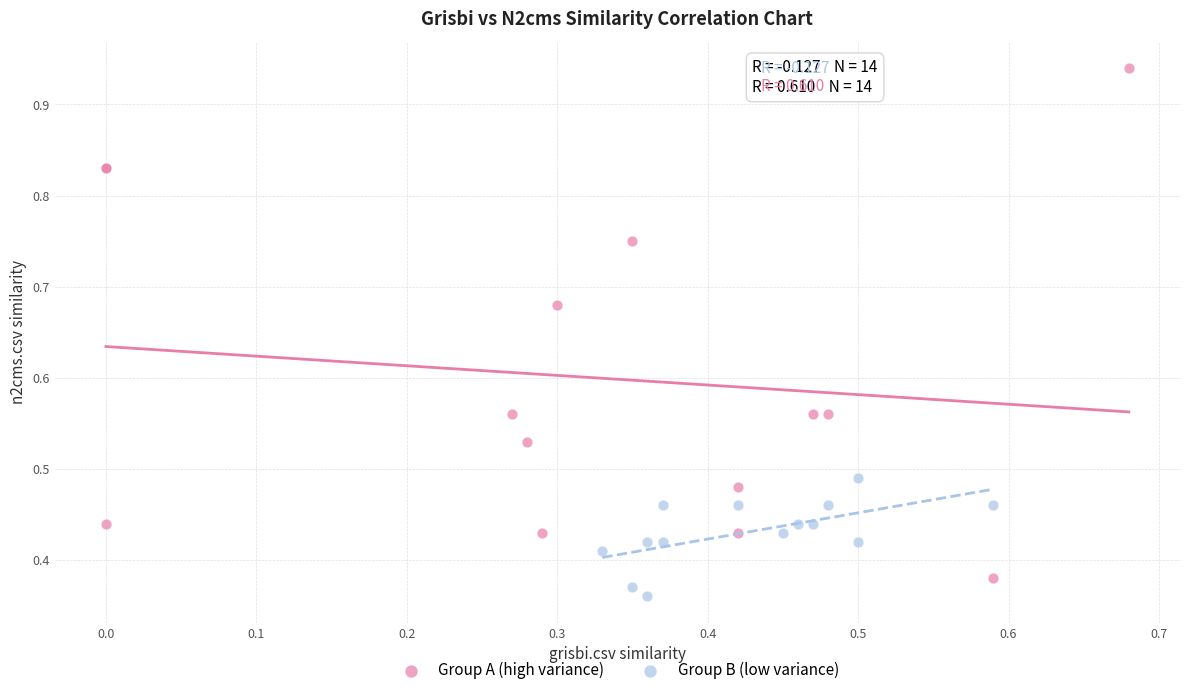

Which series has the widest spread of Y values?

Group A (high variance)